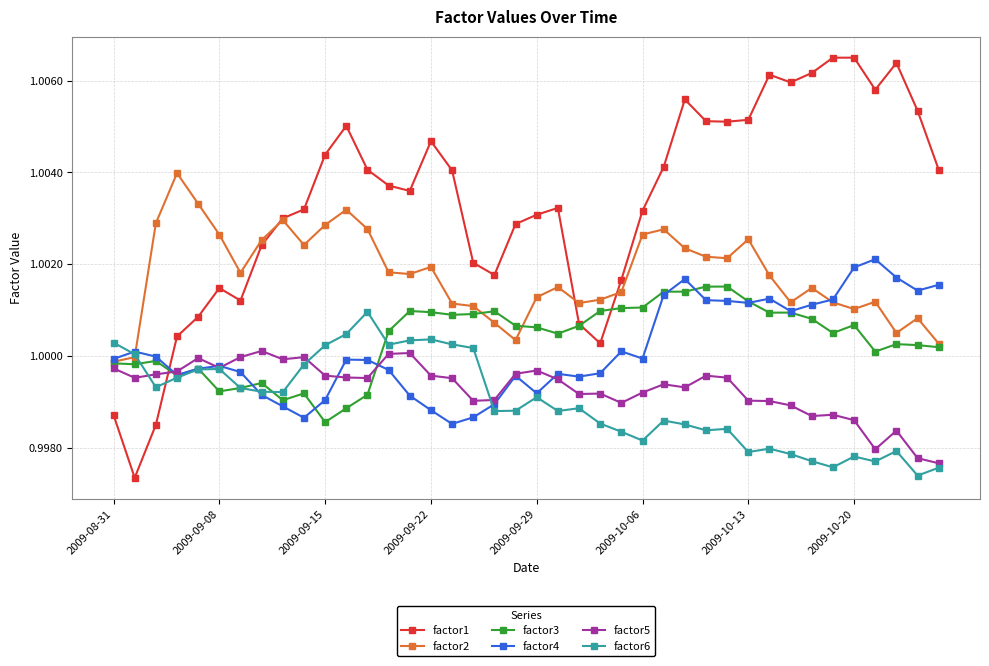

At how many categories does at least one series exceed 0?

40